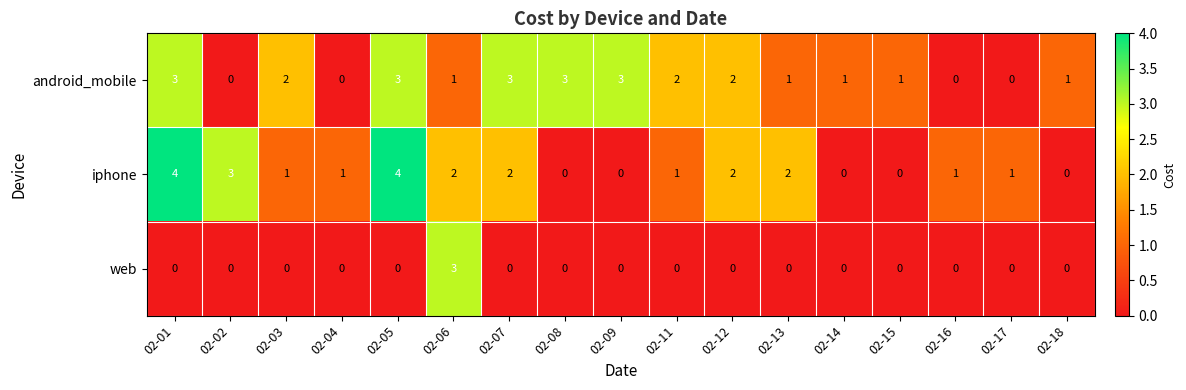

Where does the iphone series first go above 1?

02-01